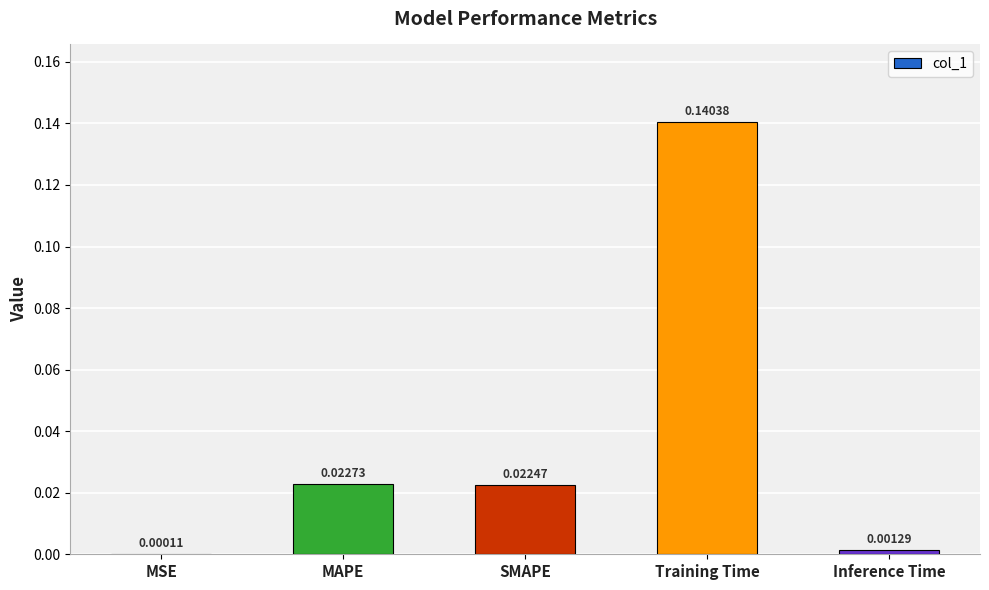

At which category does the chart reach its peak across all series?

Training Time